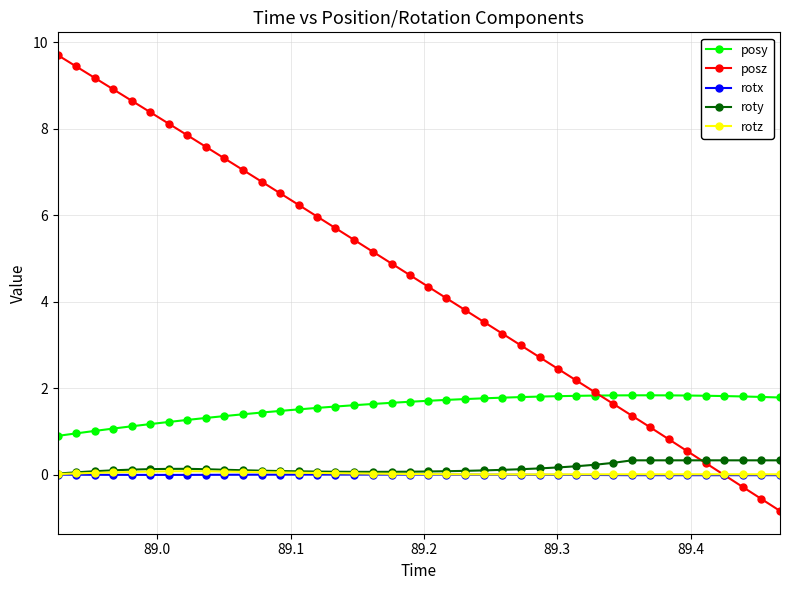

Which series has the largest total across all categories?

posz